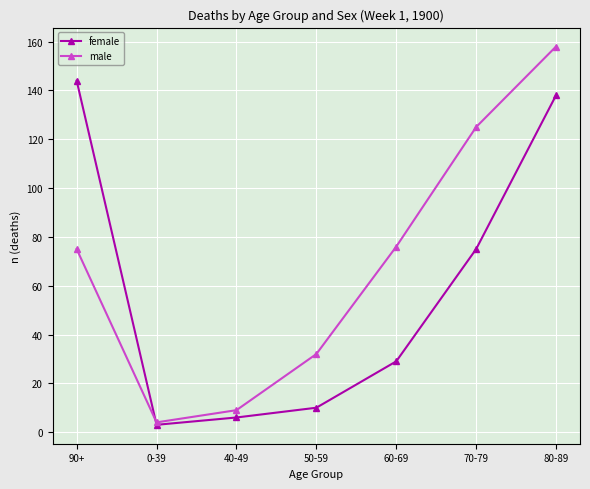

Rank the series at 90+ from lowest to highest value.

male, female